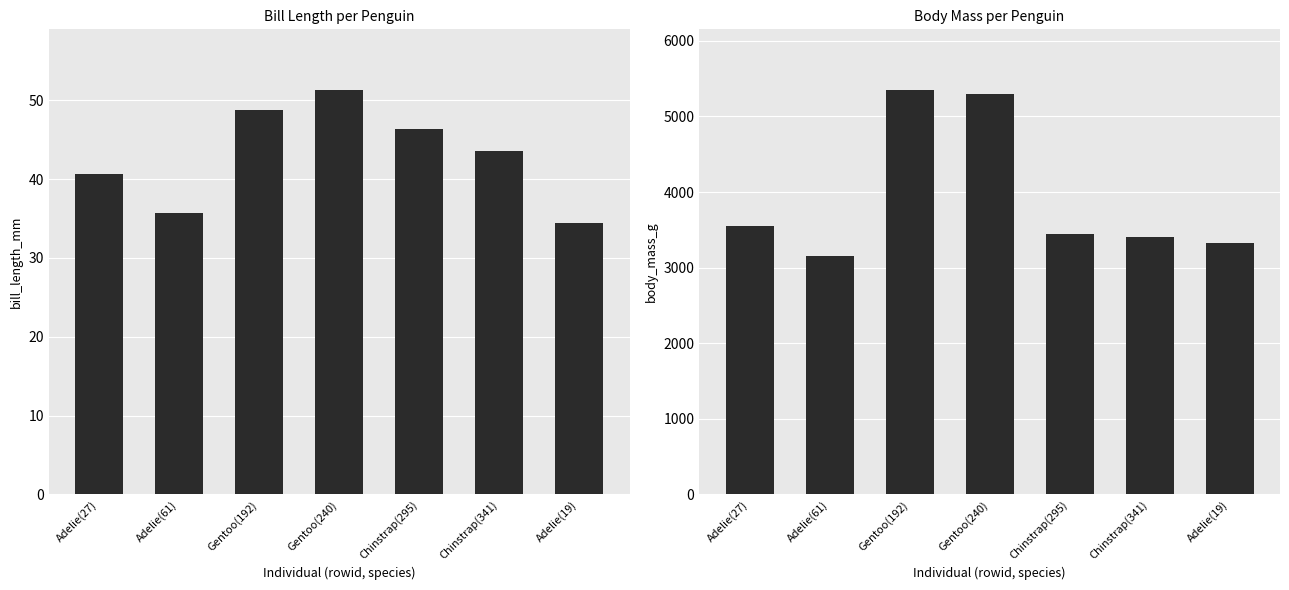

Which category has the lowest value across all series?

Adelie(19)